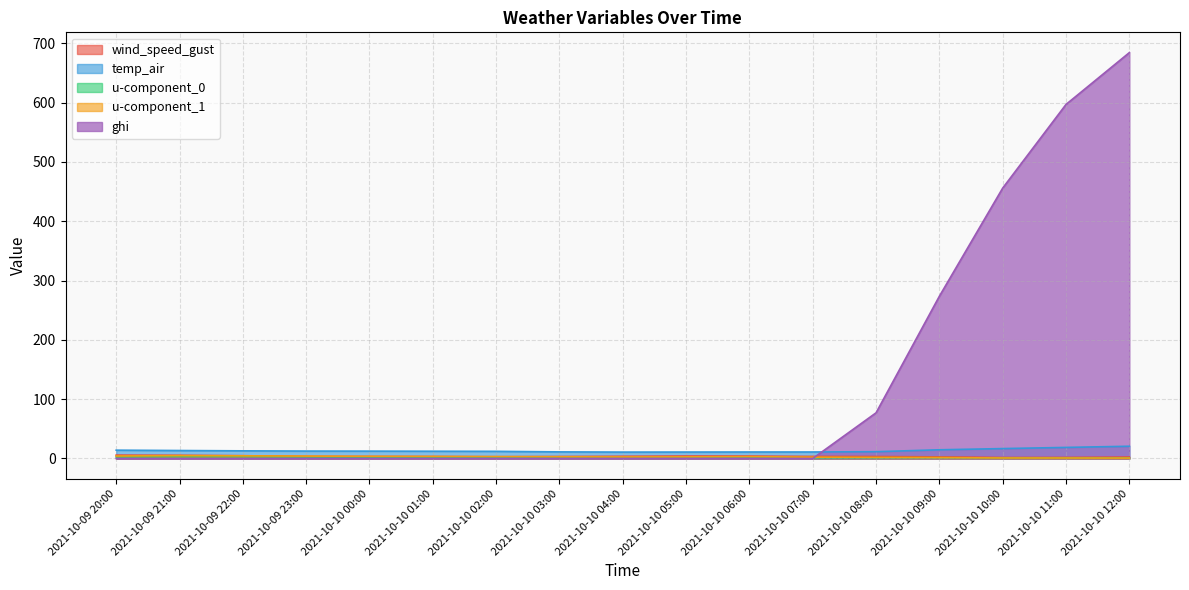

At which category is the sum across all series the highest?

2021-10-10 12:00